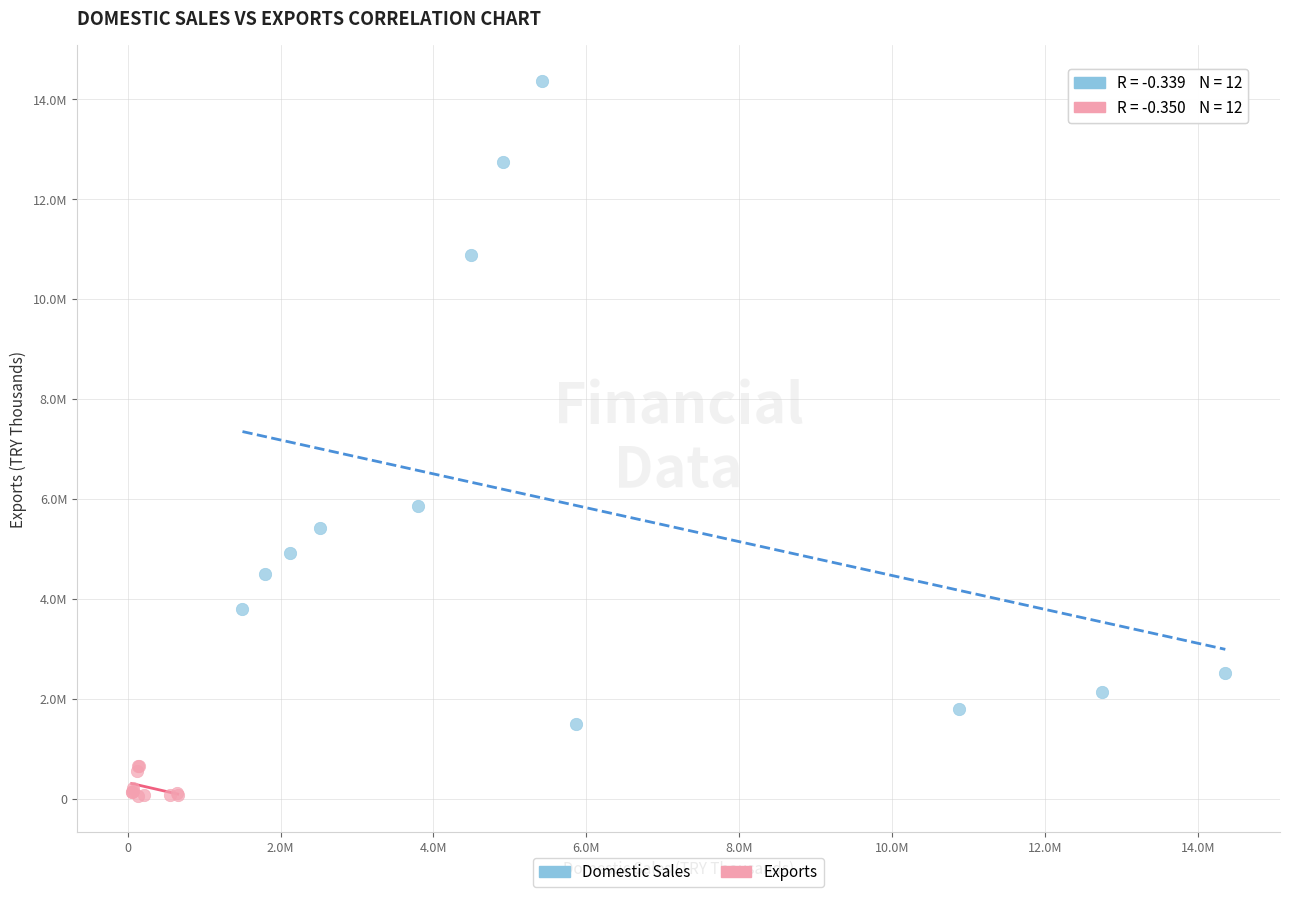

What are all the series names shown in the legend?

Domestic Sales, Exports